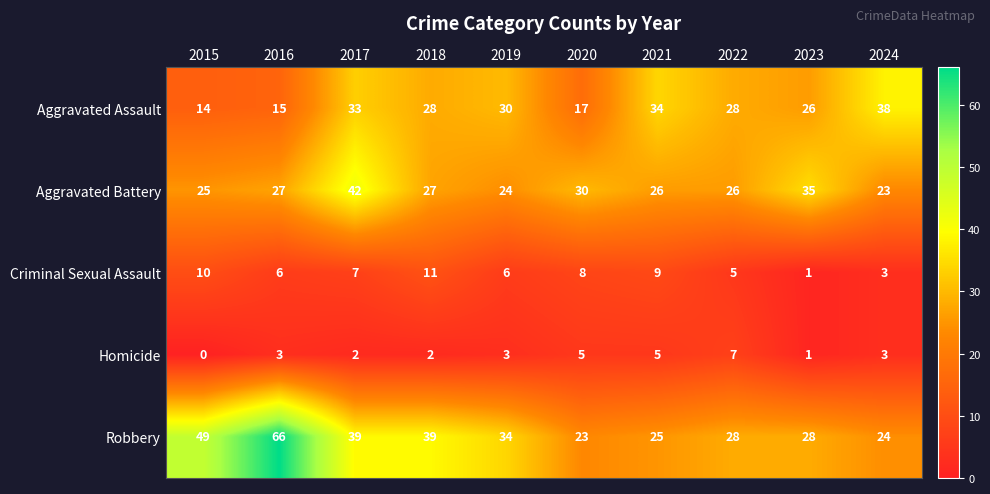

At which category does the chart reach its minimum across all series?

2015